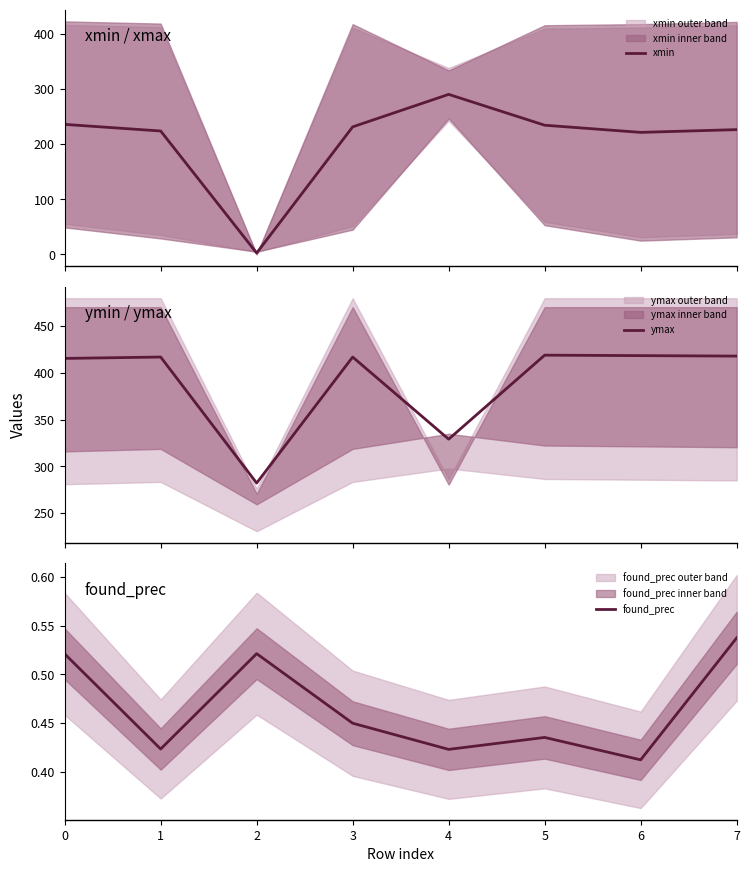

What is the spread (max minus min) of values at 6?

418.1